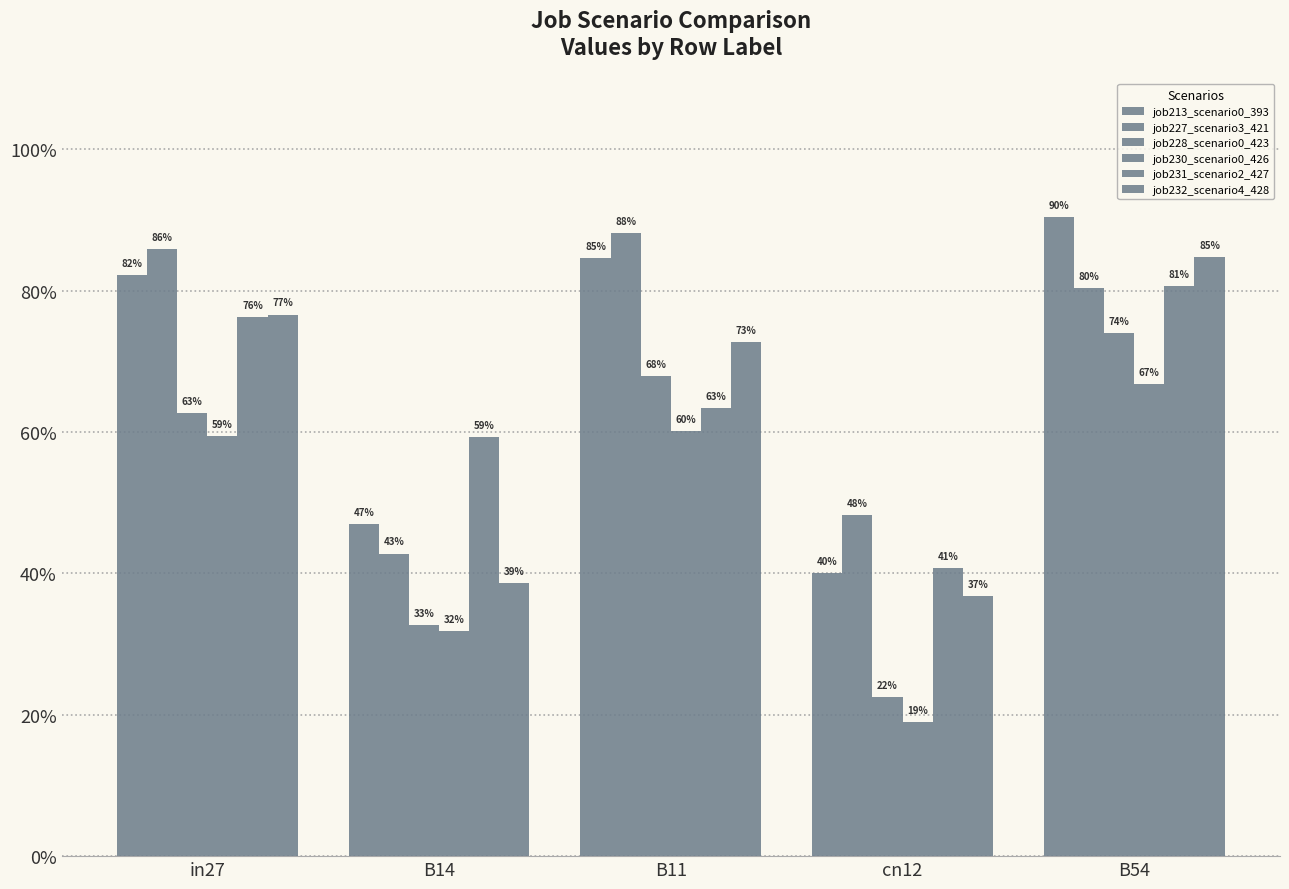

Which category has the highest value in the job232_scenario4_428 series?

B54